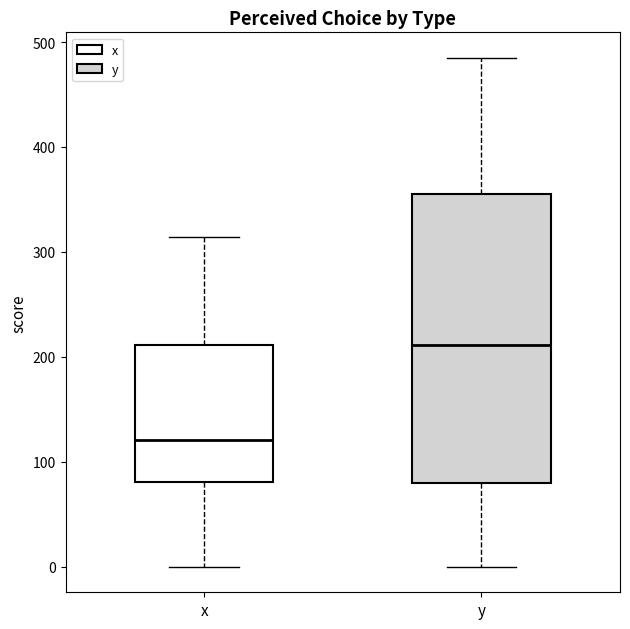

Which box has the highest median line?

y